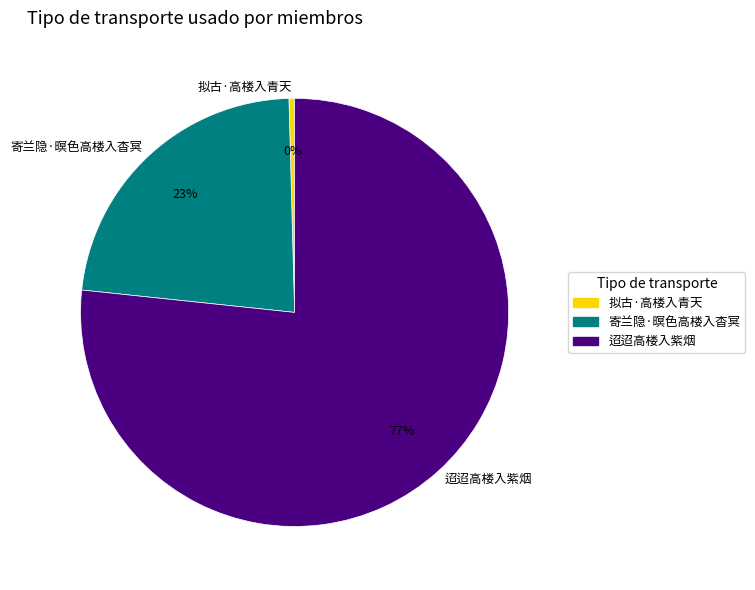

Which slice represents more than half of the pie?

迢迢高楼入紫烟